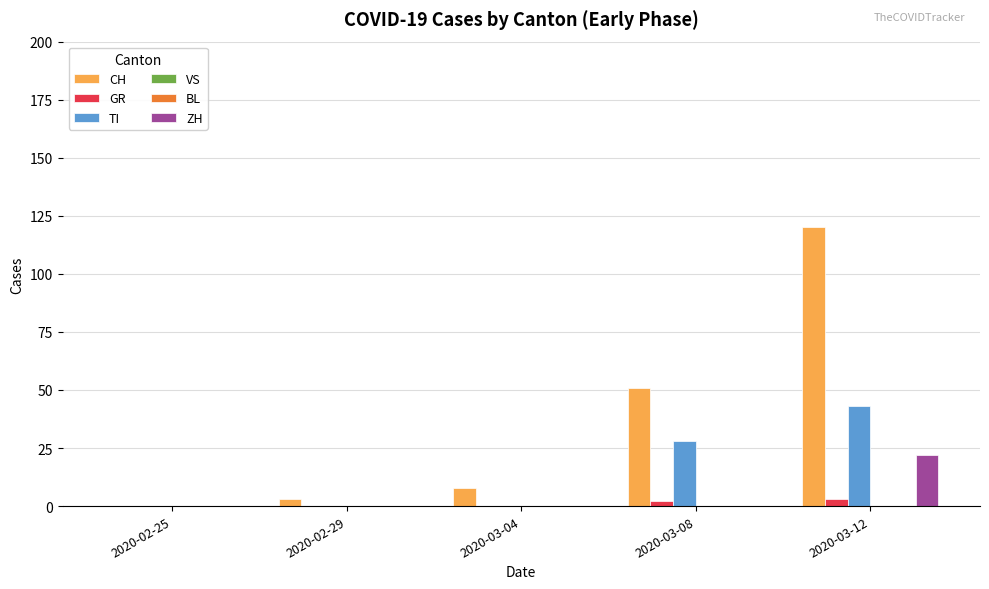

Which series changed the most between 2020-02-29 and 2020-03-08?

CH